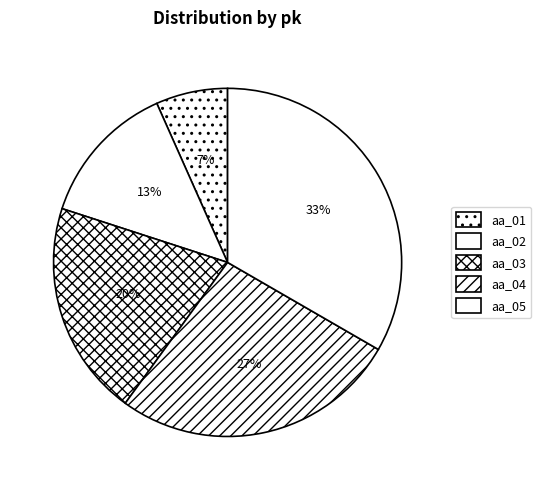

Which slice is the smallest?

aa_01